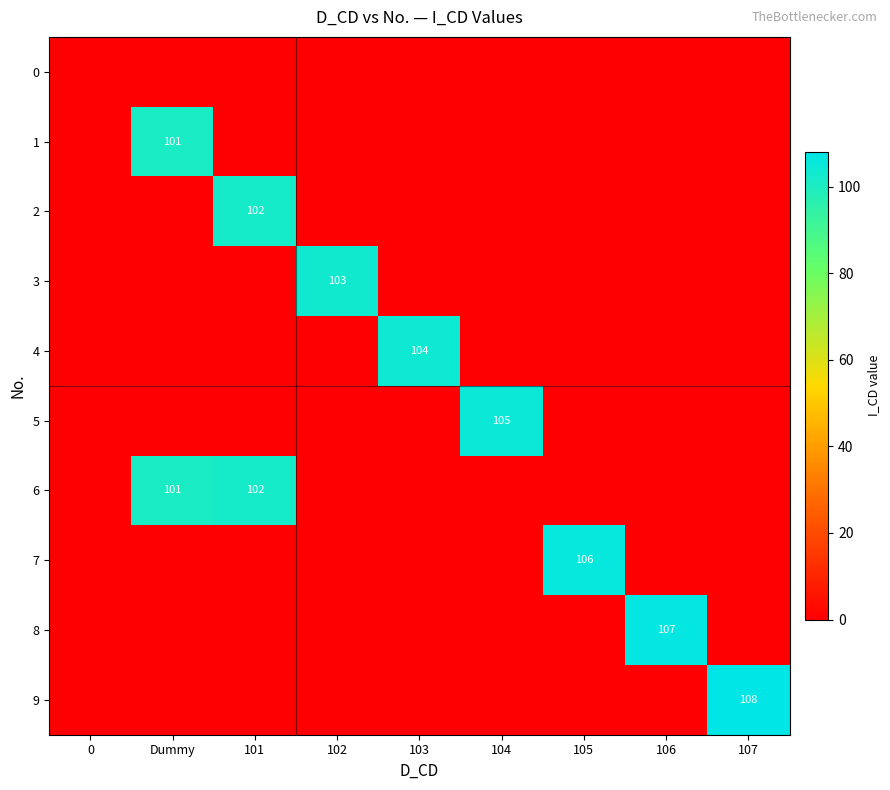

What is the total value across all series at 101?

204